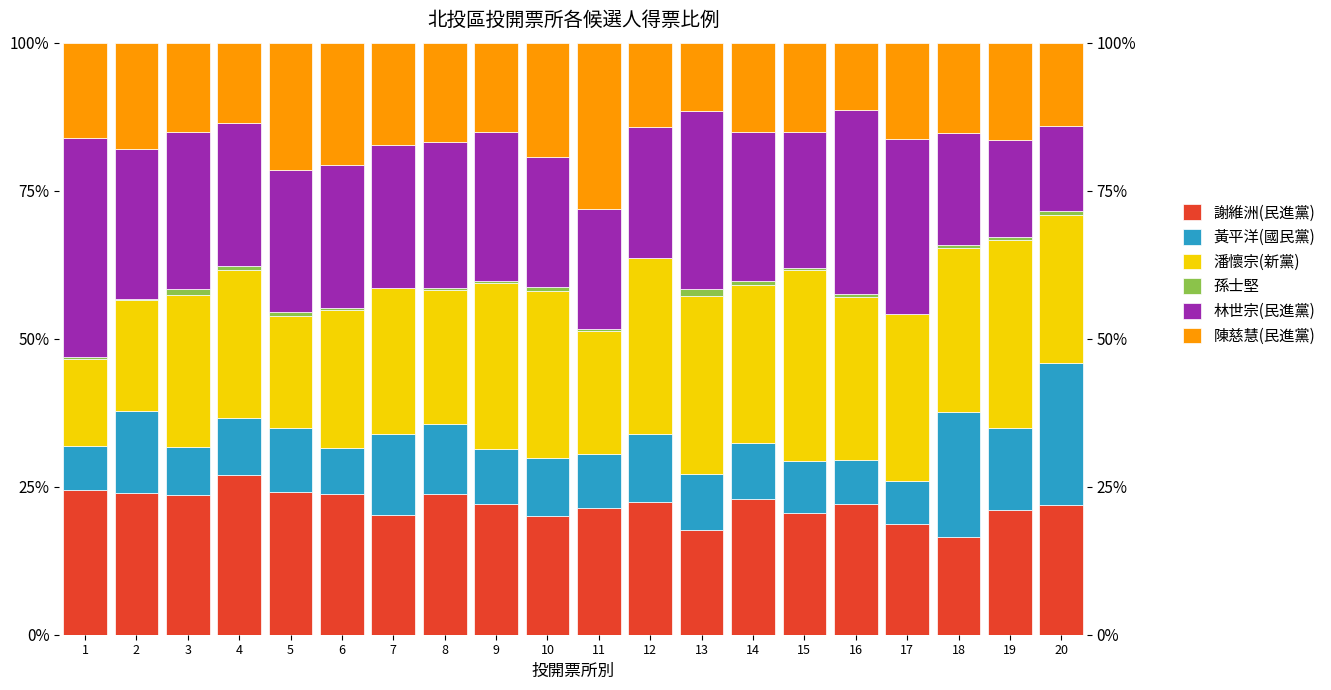

Is it true that 孫士堅 equals 0.0 at 17?

True